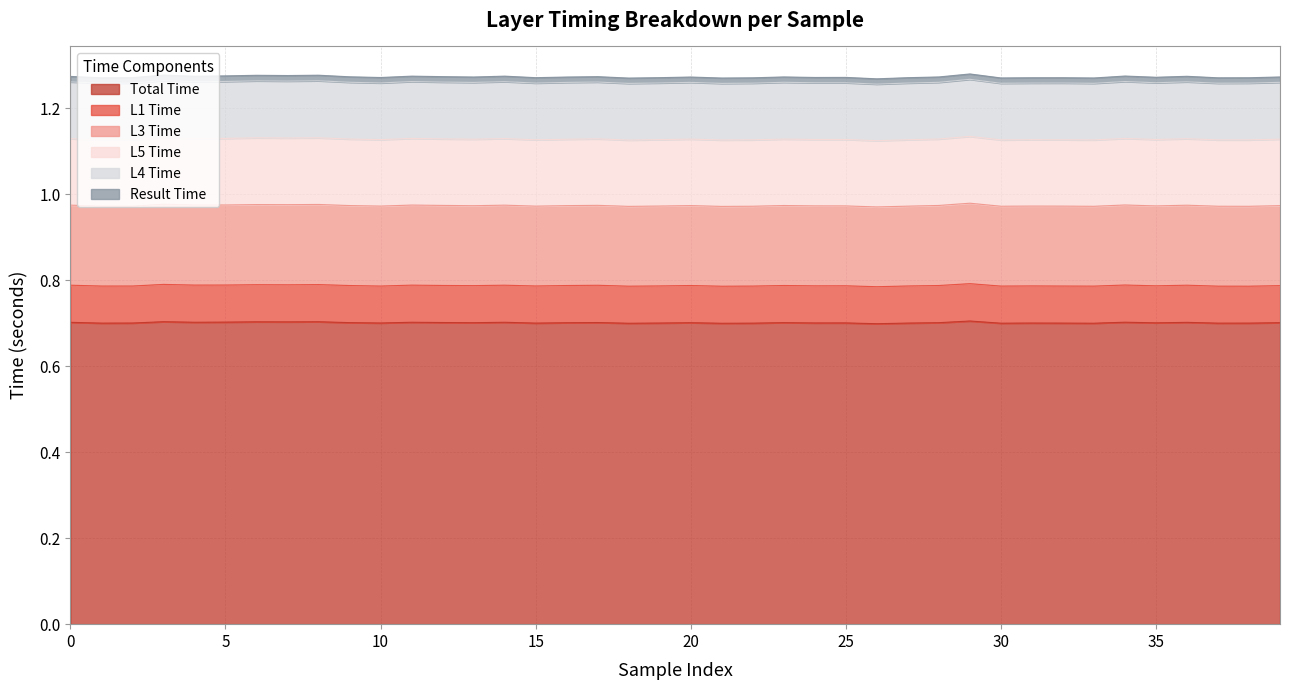

At how many categories does at least one series exceed 0?

40